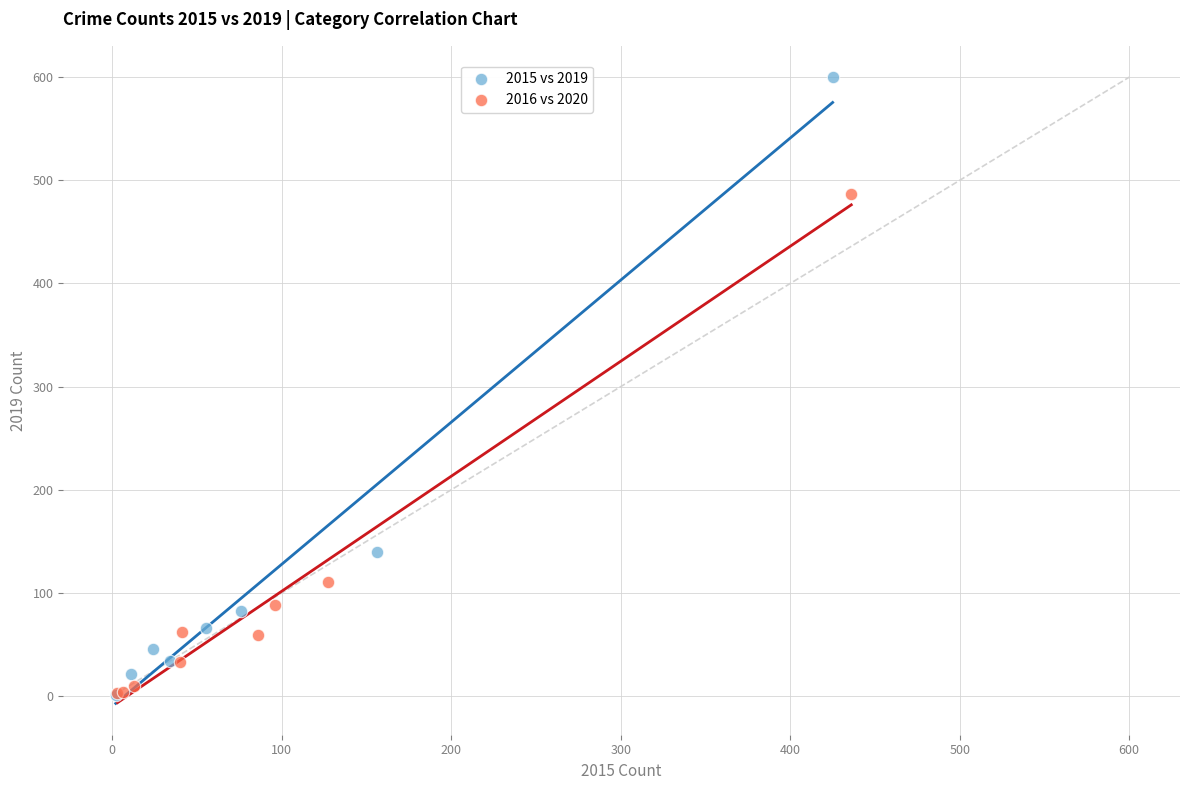

What are all the series names shown in the legend?

2015 vs 2019, 2016 vs 2020